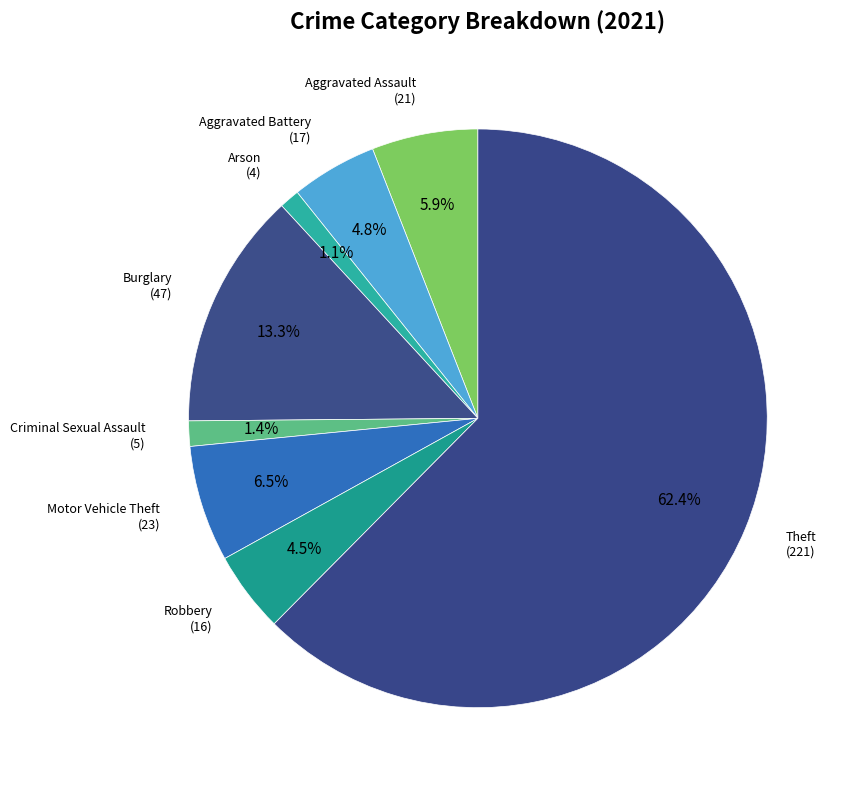

To the nearest percent, what is the average slice percentage?

12%